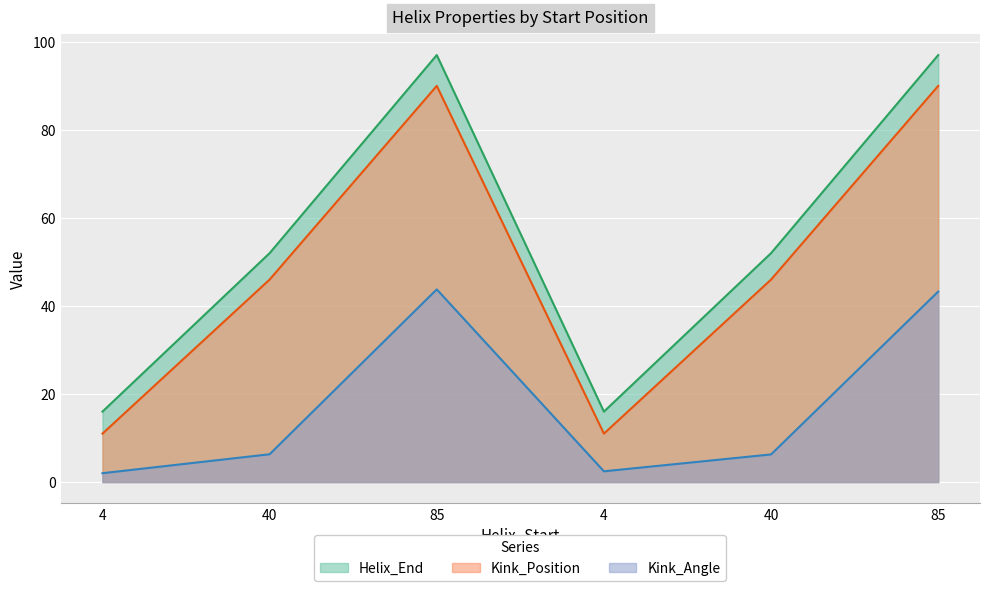

True or false: Helix_End and Kink_Position intersect in this chart.

False